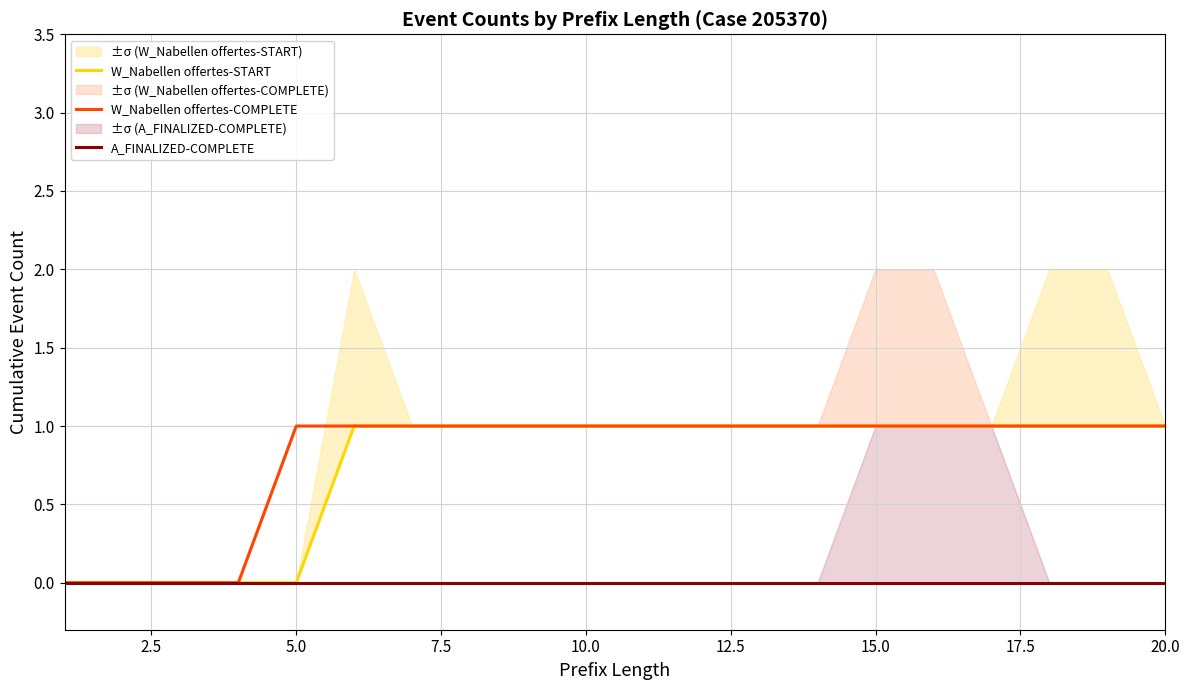

True or false: W_Nabellen offertes-COMPLETE has more than 0 interior local peaks.

False